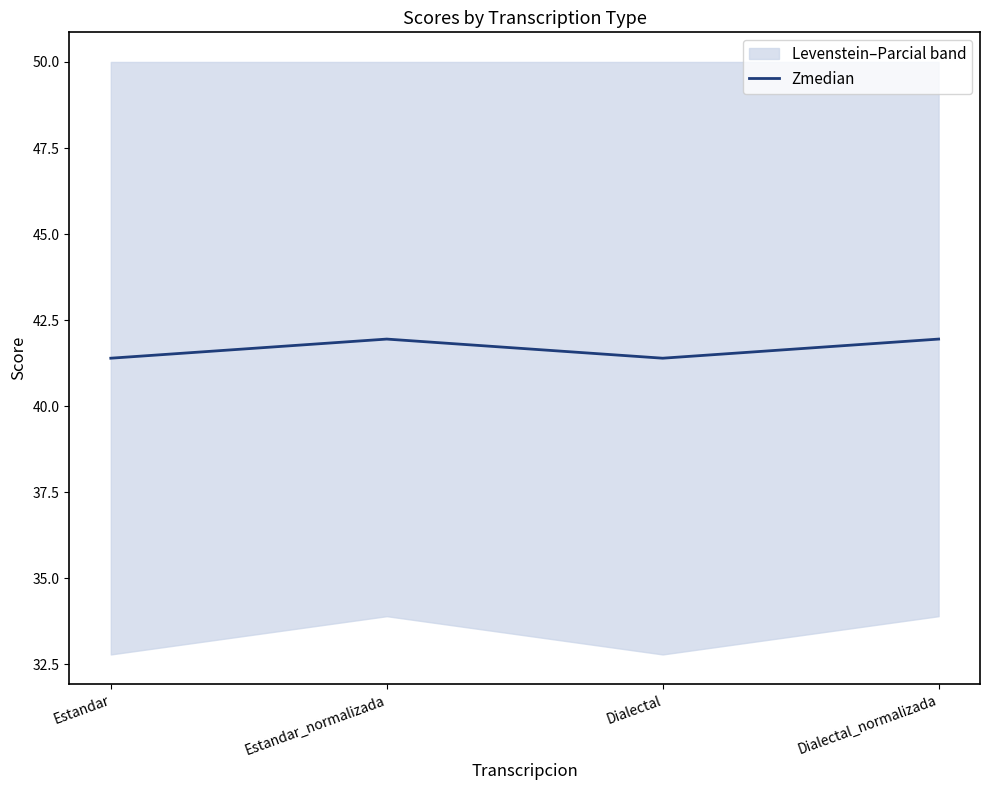

True or false: the data shows 60.0 at Estandar_normalizada.

False